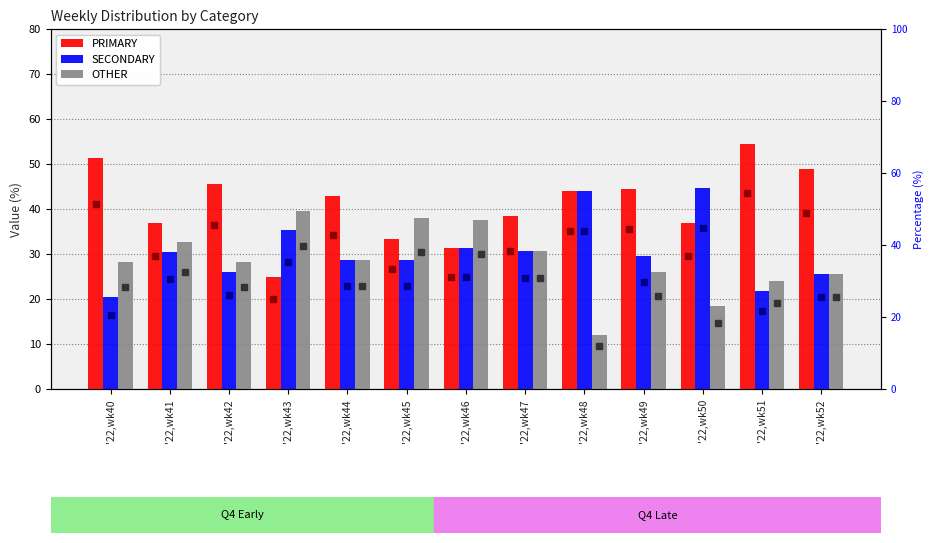

The SECONDARY series shows 26.1 at '22,wk42. True or false?

True